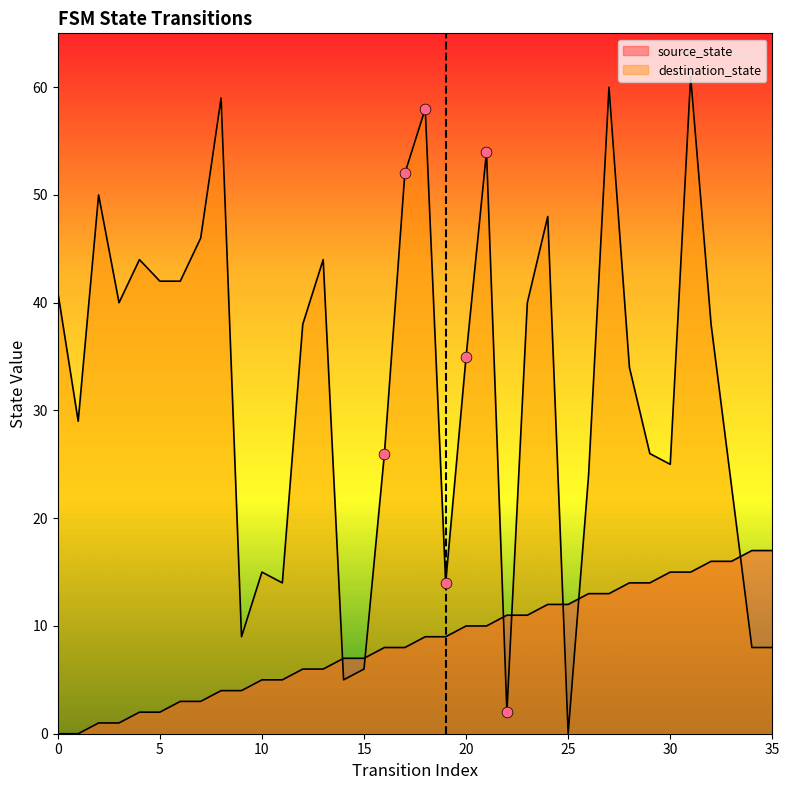

What are all the series names shown in the legend?

source_state, destination_state